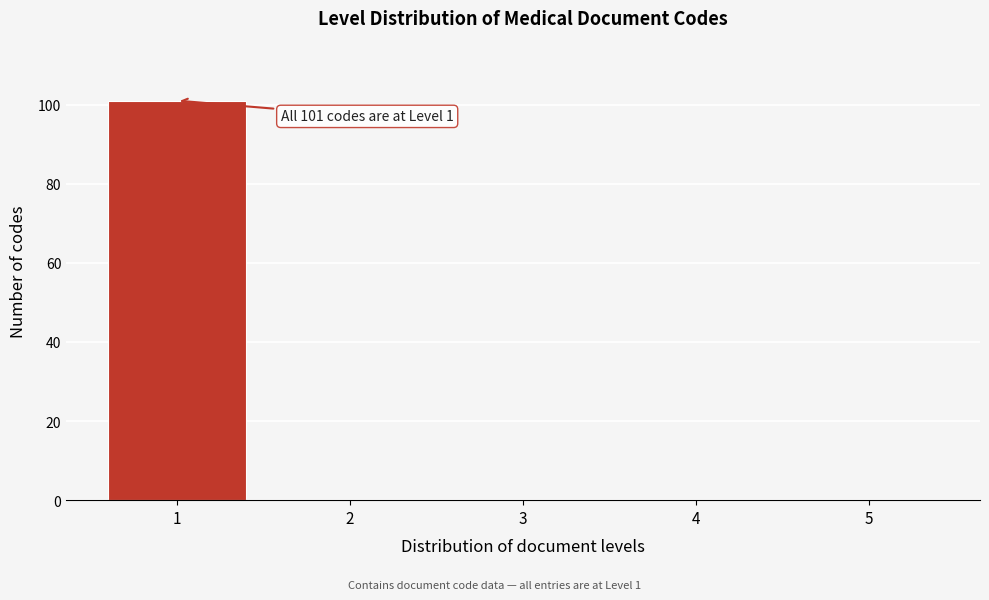

Which range on the x-axis has the tallest bar?

0.5 to 1.5